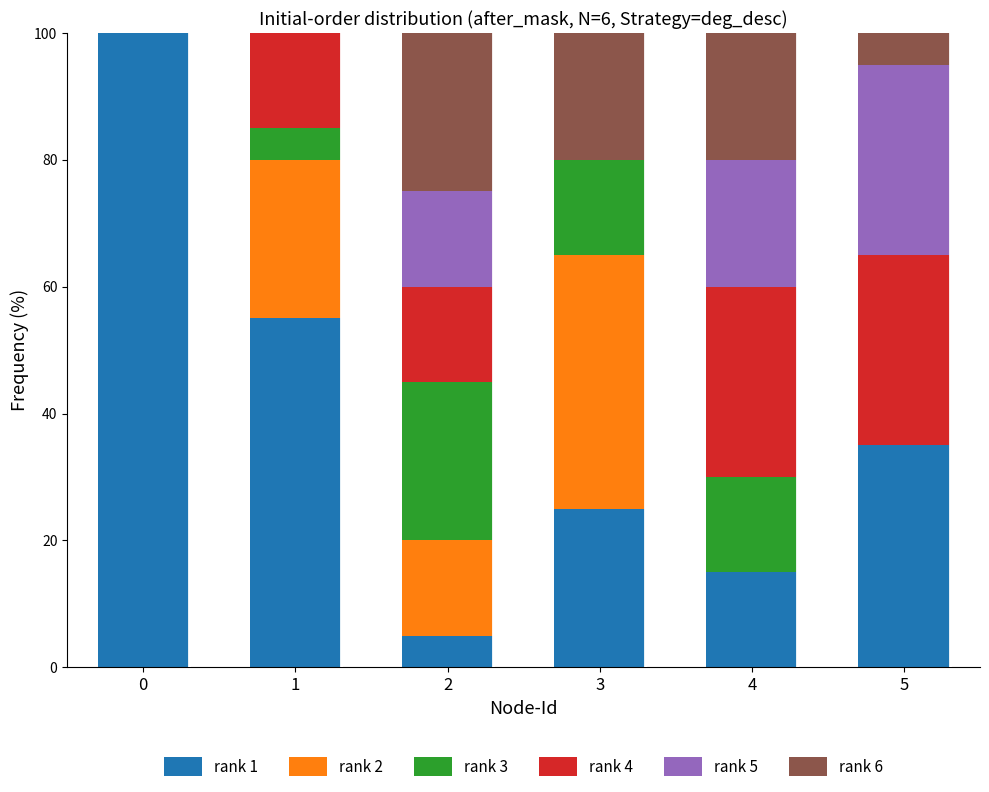

The value of rank 3 at 4 is 15. True or false?

True